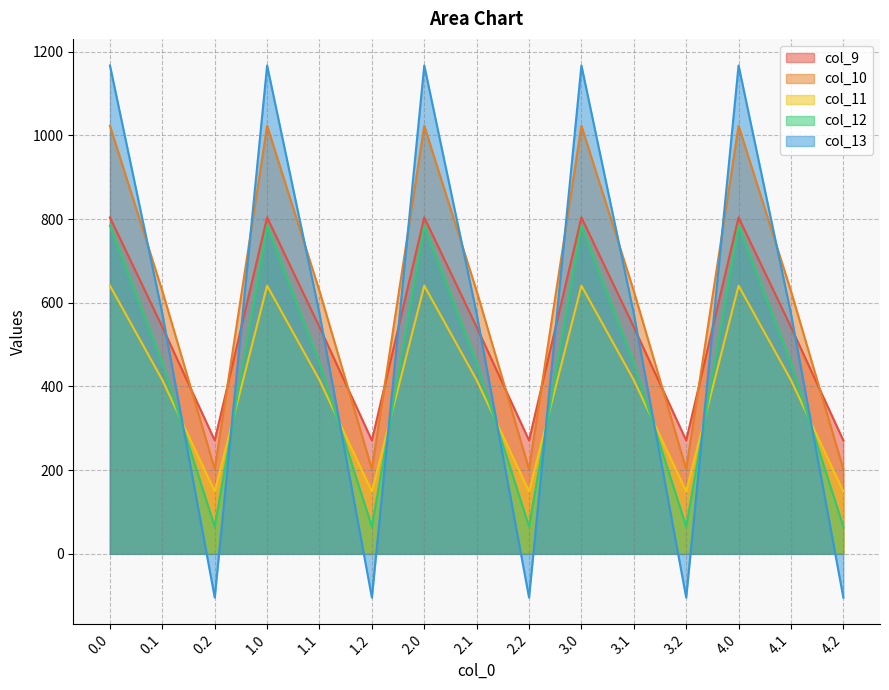

Rank the series by their maximum value, from lowest to highest.

col_11, col_12, col_9, col_10, col_13